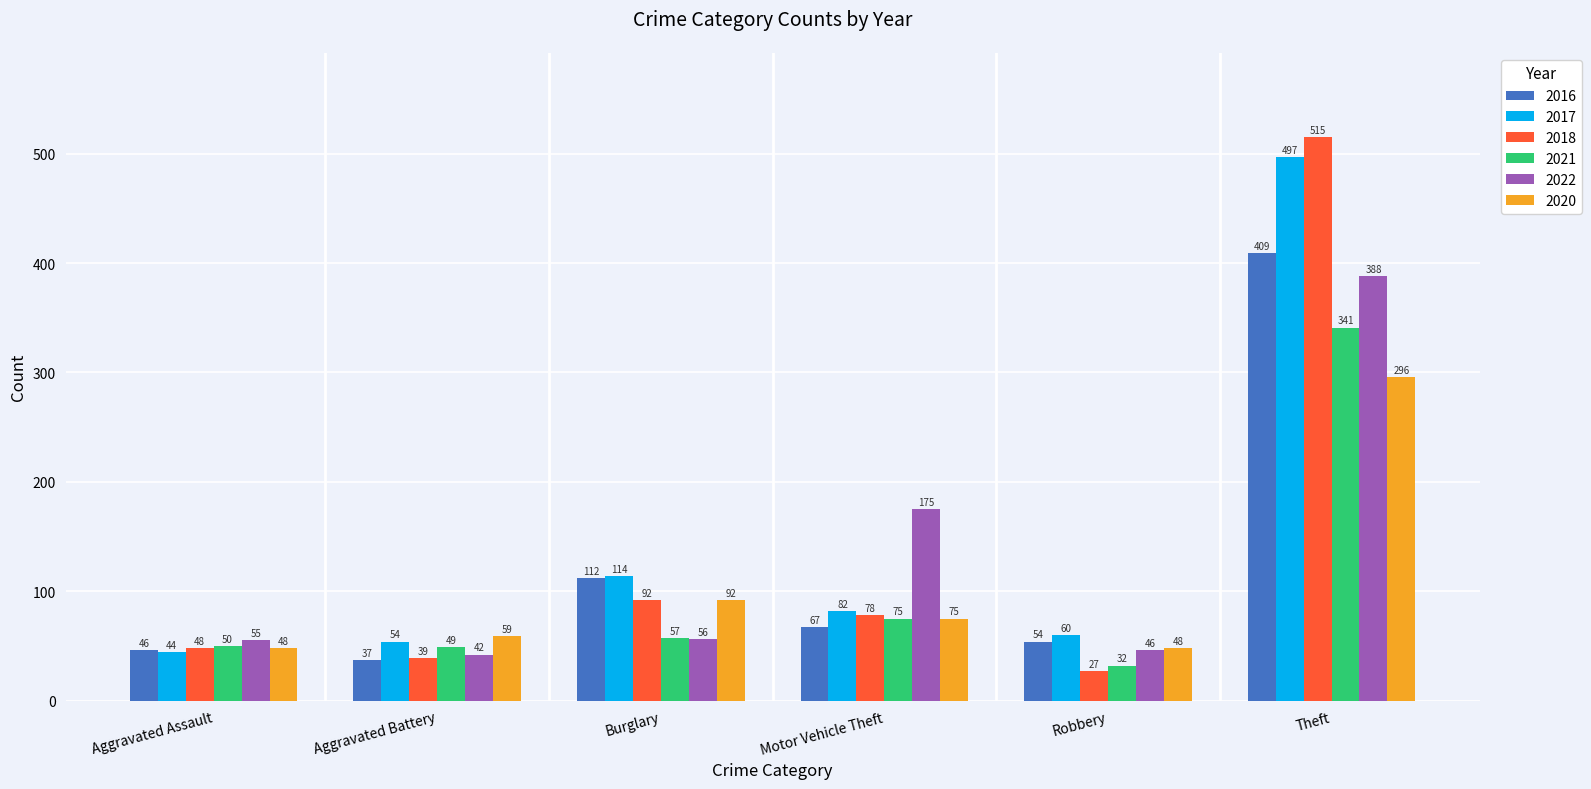

Reading right to left, transcribe all the data shown in this chart.

2016: 409	54	67	112	37	46
2017: 497	60	82	114	54	44
2018: 515	27	78	92	39	48
2021: 341	32	75	57	49	50
2022: 388	46	175	56	42	55
2020: 296	48	75	92	59	48